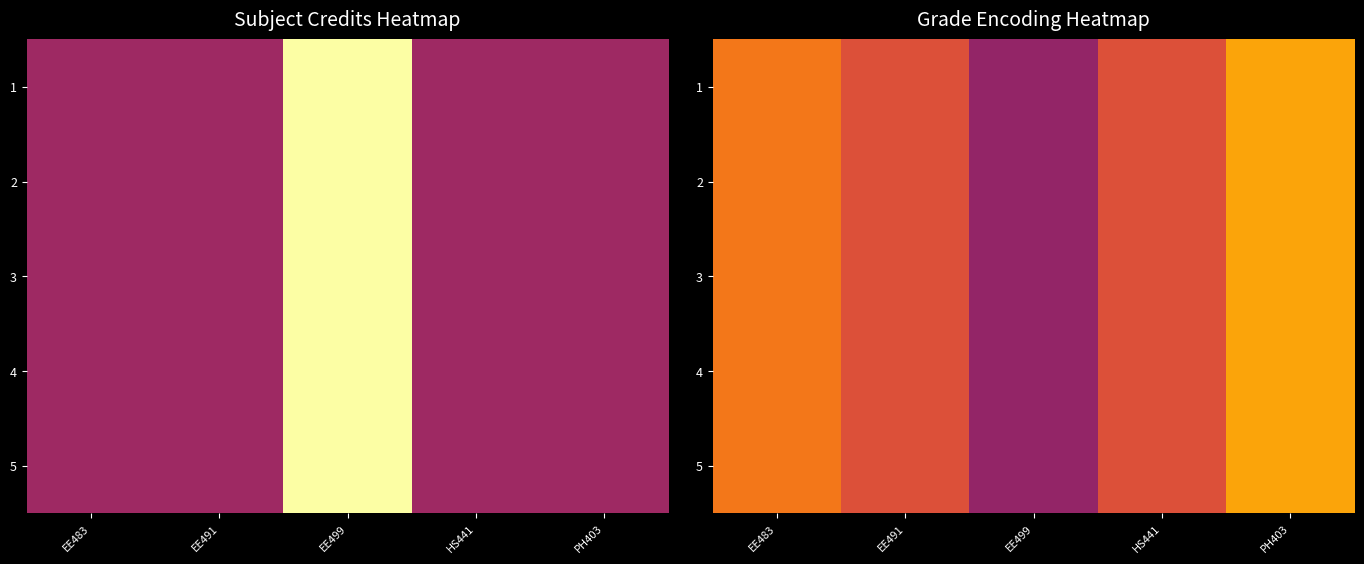

List the labels in order of 2 value, largest first.

PH403, EE483, EE491, HS441, EE499